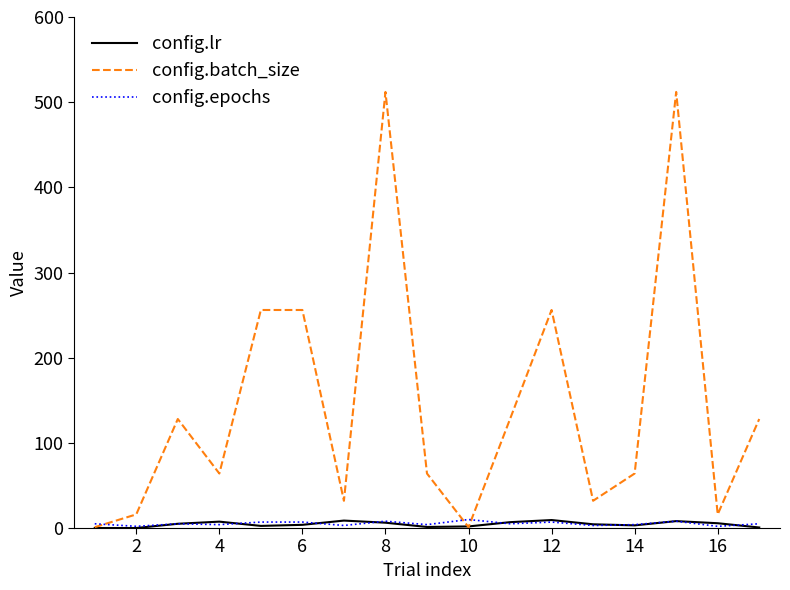

Which series has the largest range (max minus min)?

config.batch_size